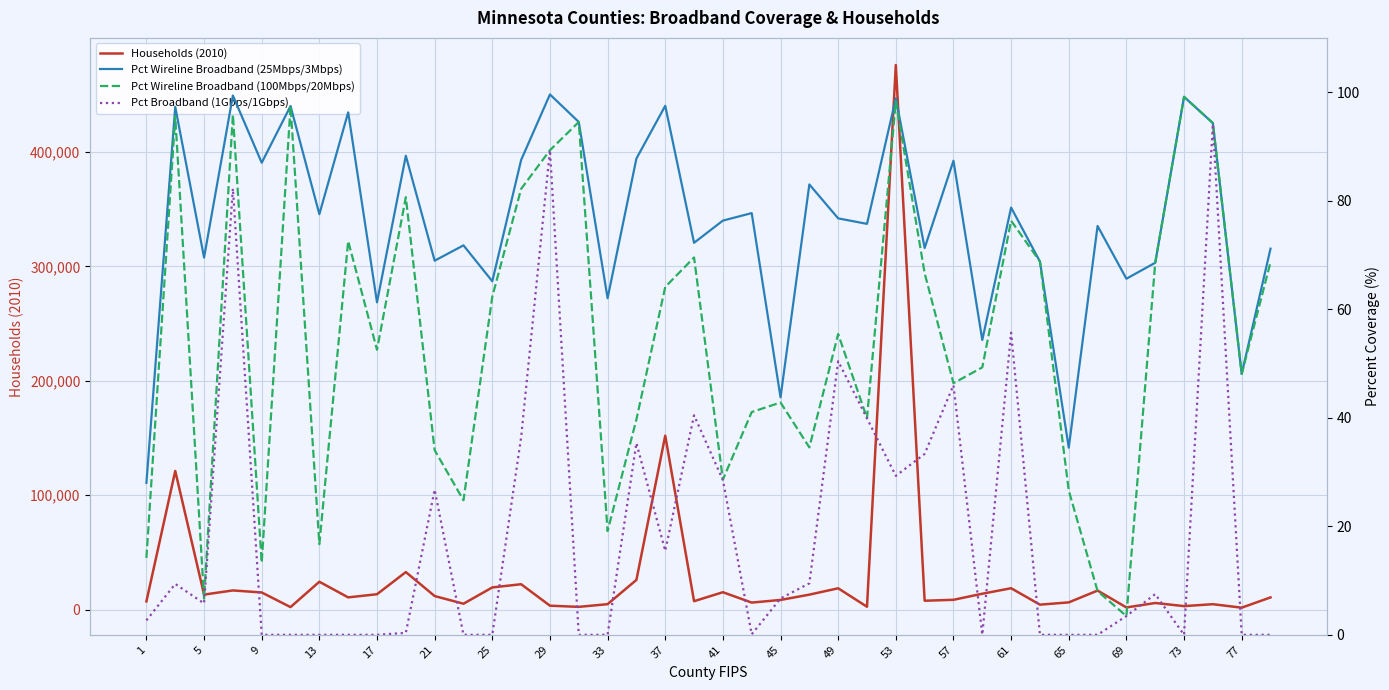

Rank the series at 45 from lowest to highest value.

Pct Broadband (1Gbps/1Gbps), Pct Wireline Broadband (100Mbps/20Mbps), Pct Wireline Broadband (25Mbps/3Mbps), Households (2010)